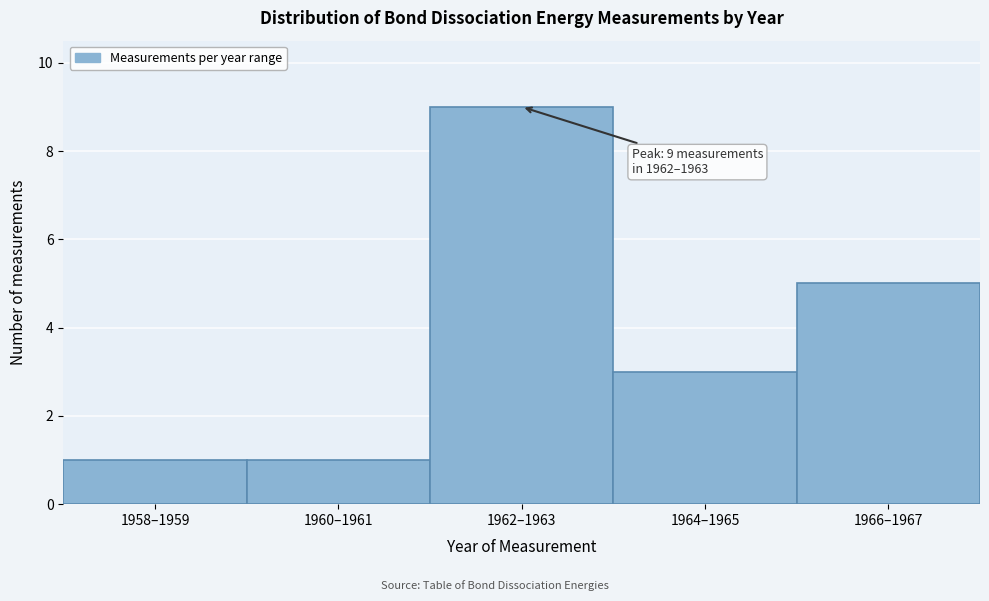

Reading right to left, transcribe all the data shown in this chart.

5	3	9	1	1